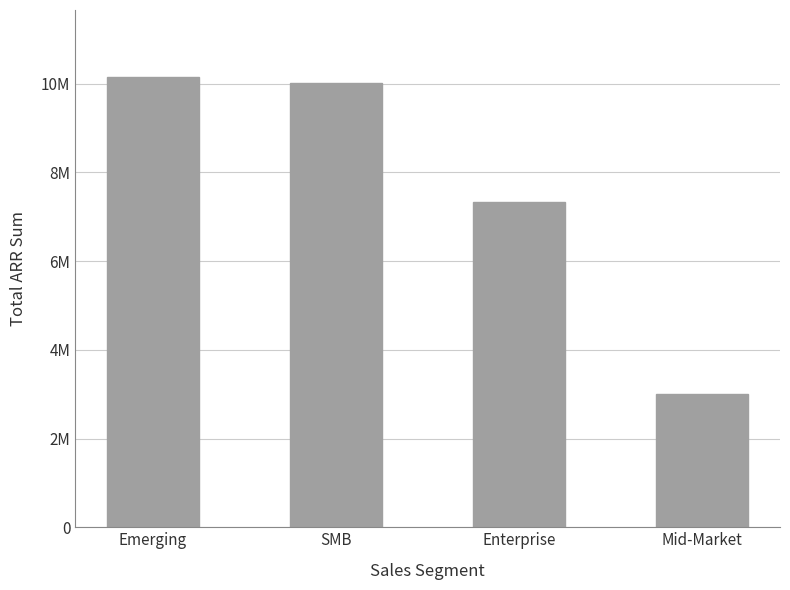

Which label corresponds to the largest value in the chart?

Emerging